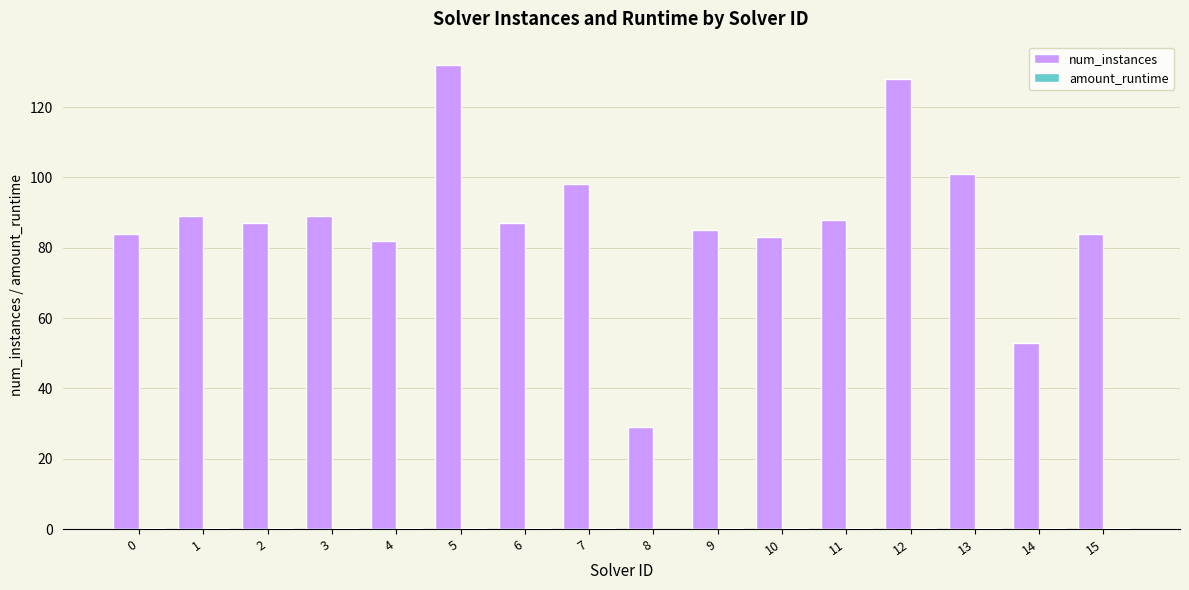

Which series has the widest spread of values?

num_instances